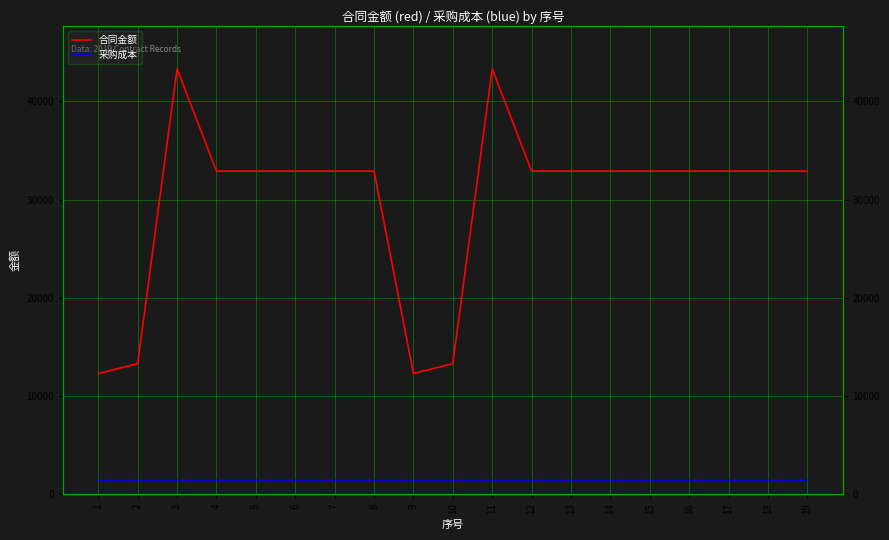

What is the sum of all 采购成本 values?

28500.0